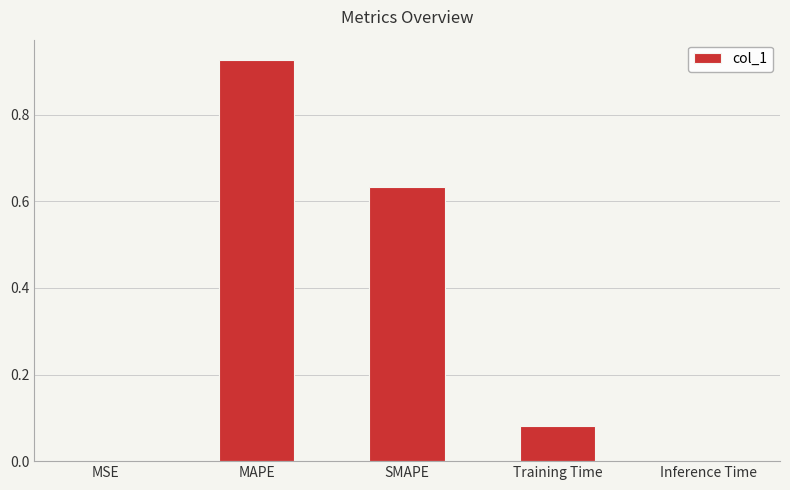

What is the sum of the values at Training Time and SMAPE?

0.7